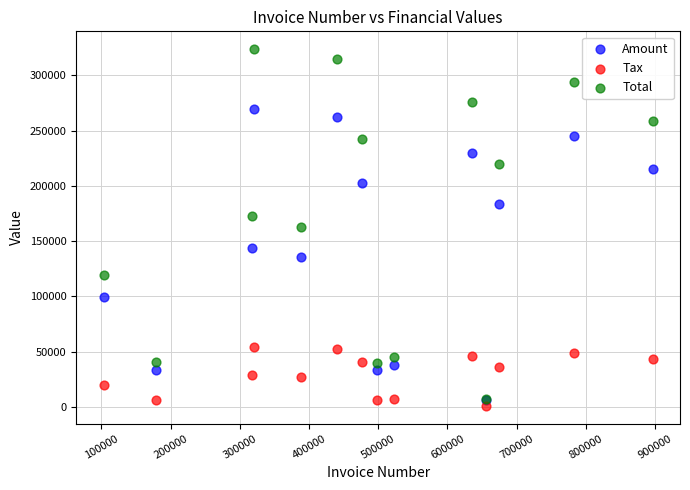

Which series has the largest Y range (max minus min)?

Total